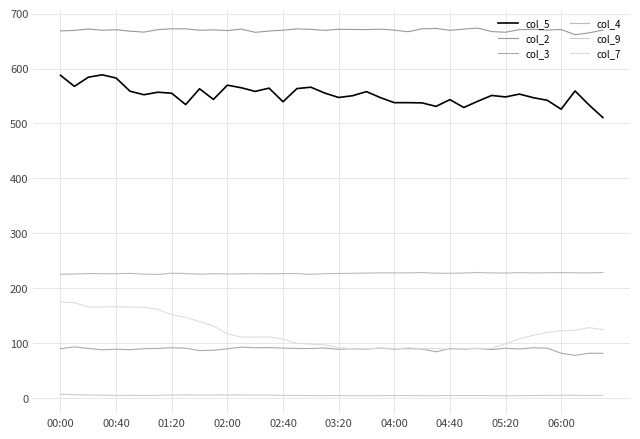

Count the number of categories in the chart.

40